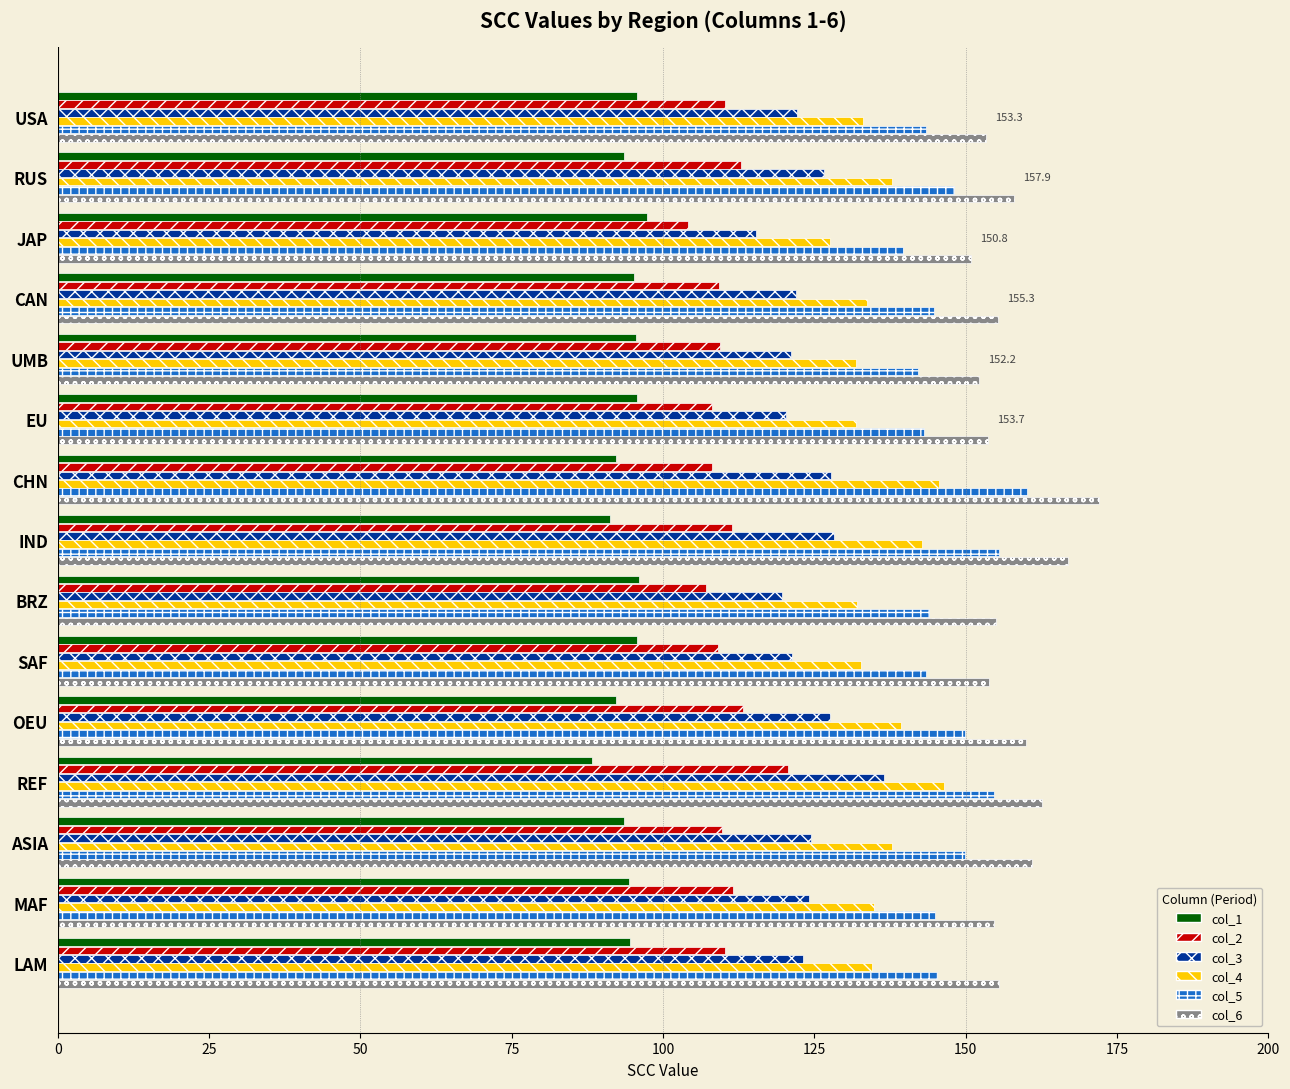

What is the total value across all series at UMB?

752.1